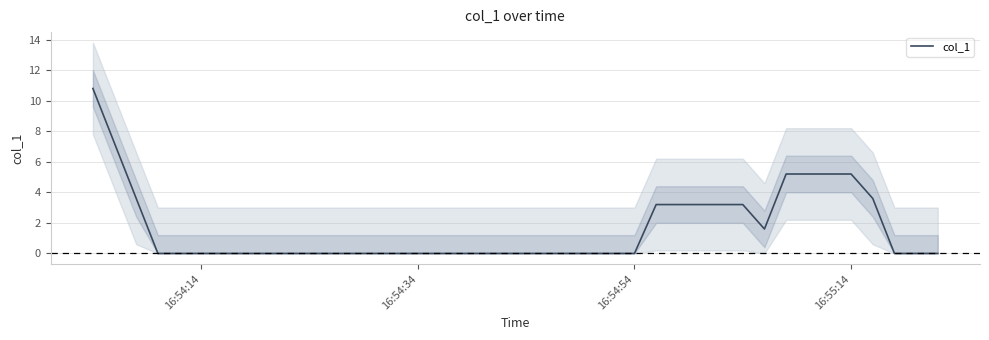

Is it true that col_1 equals 7.7 at 16:55:14?

False